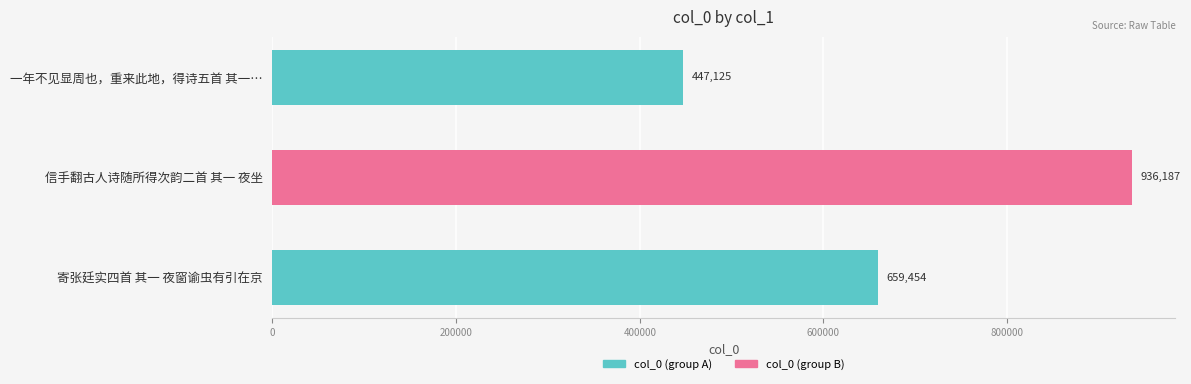

Approximately how many times larger is the value at 信手翻古人诗随所得次韵二首 其一 夜坐 compared to 一年不见显周也，重来此地，得诗五首 其一…?

2.1